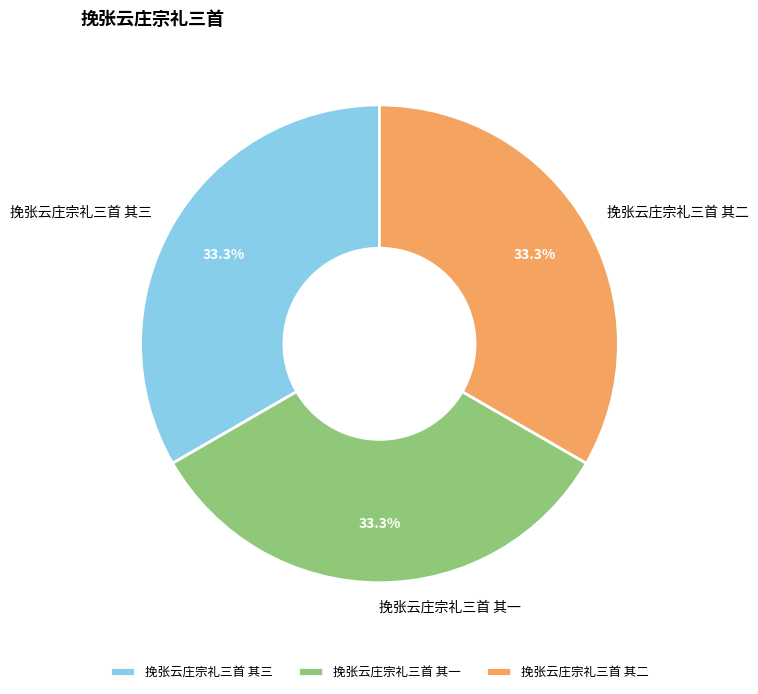

Approximately how many times larger is the value at 挽张云庄宗礼三首 其一 compared to 挽张云庄宗礼三首 其二?

1.0